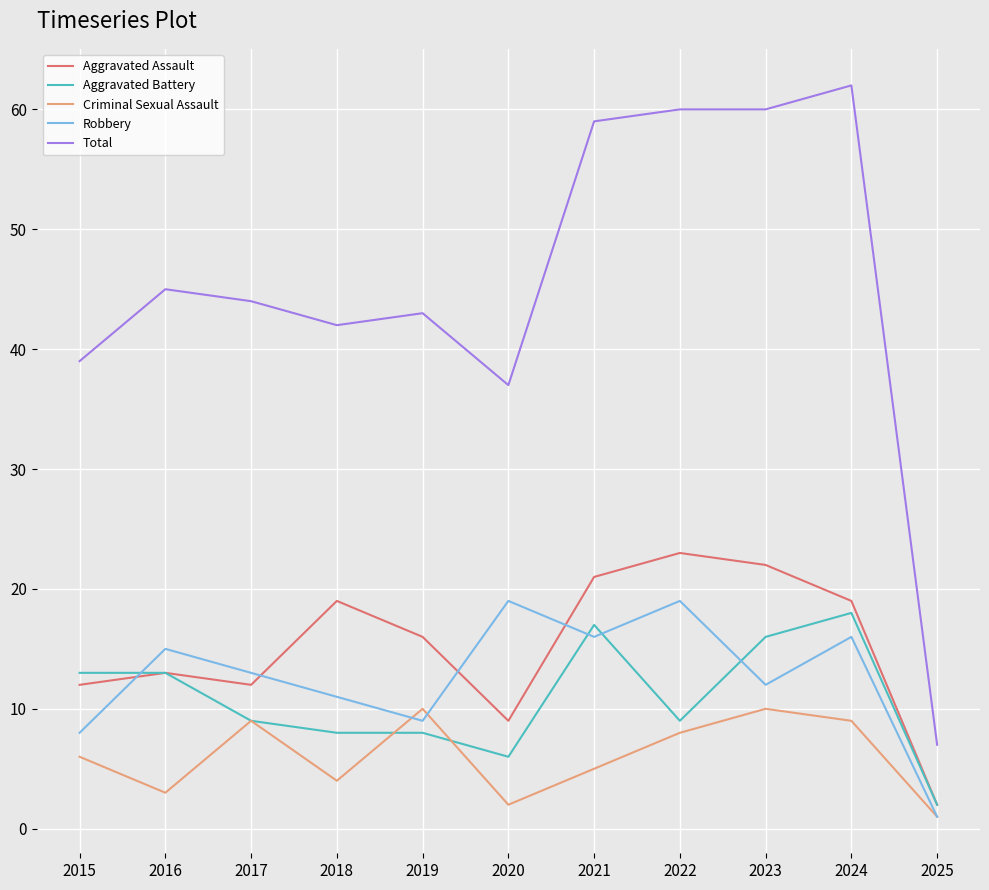

What is the approximate value of Aggravated Battery at 2021?

17